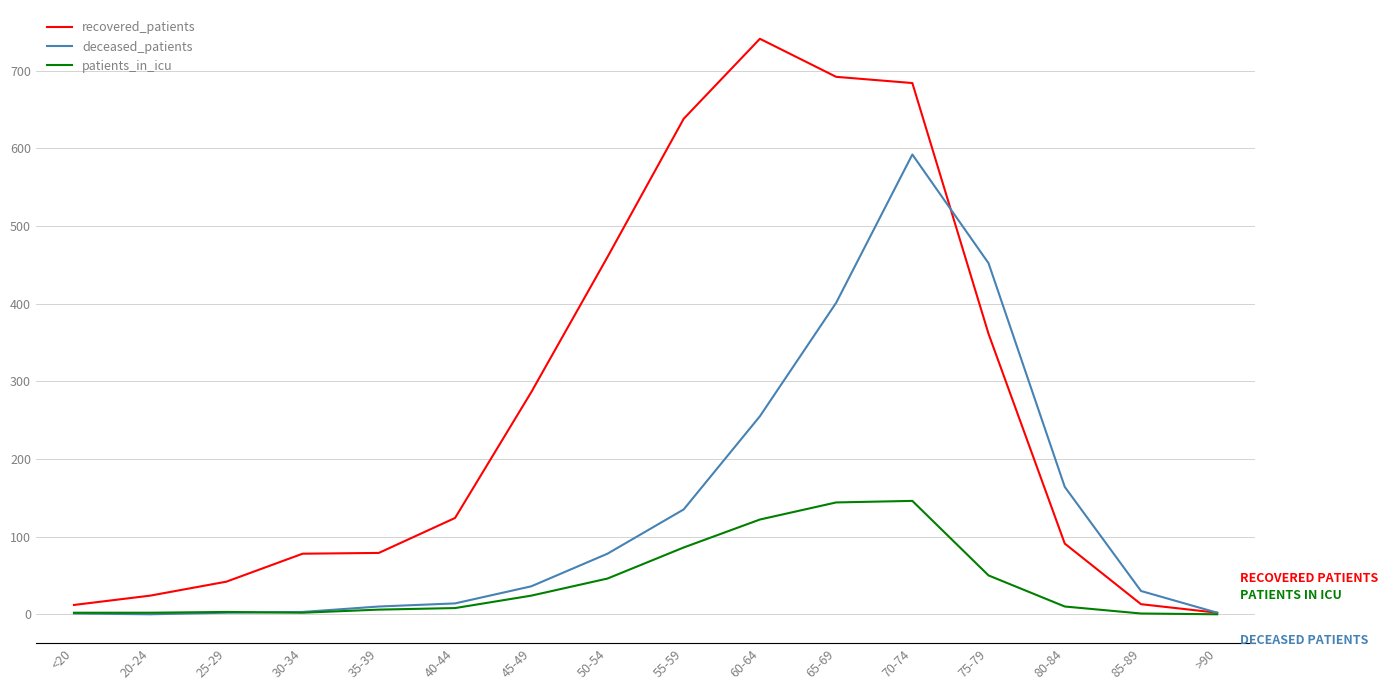

At which category is the sum across all series the highest?

70-74